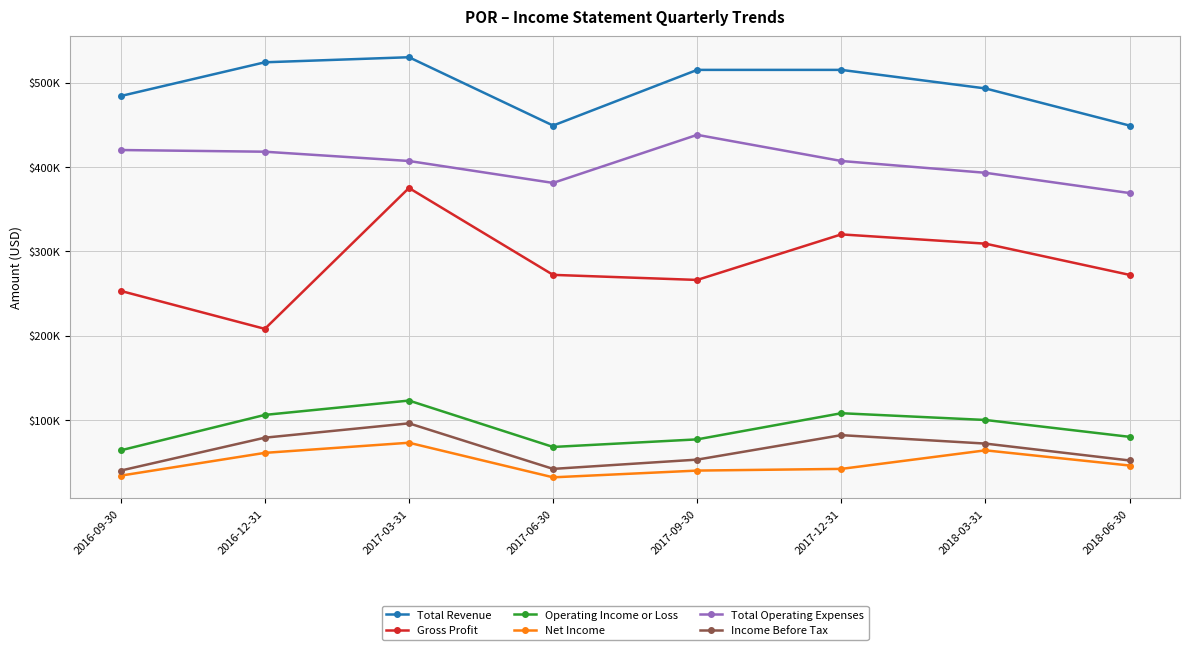

What is the label of the 3rd point from the right?

2017-12-31